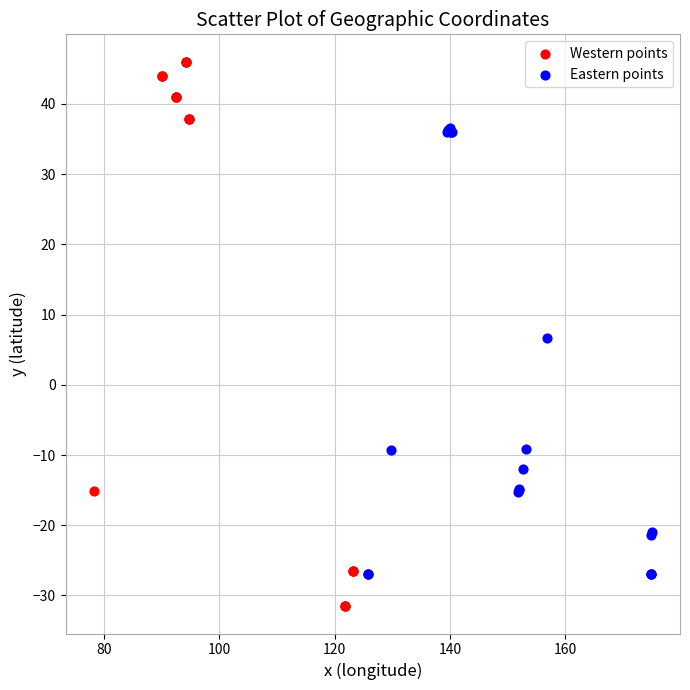

Which series has the largest Y range (max minus min)?

Western points